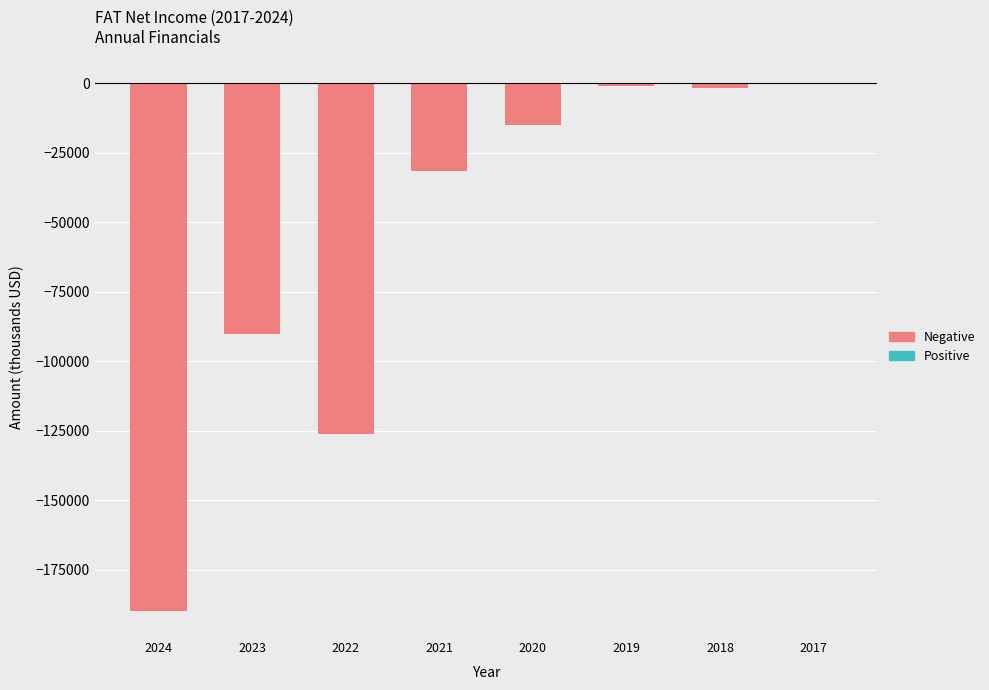

Are the bars grouped side by side (vs. stacked)?

Yes